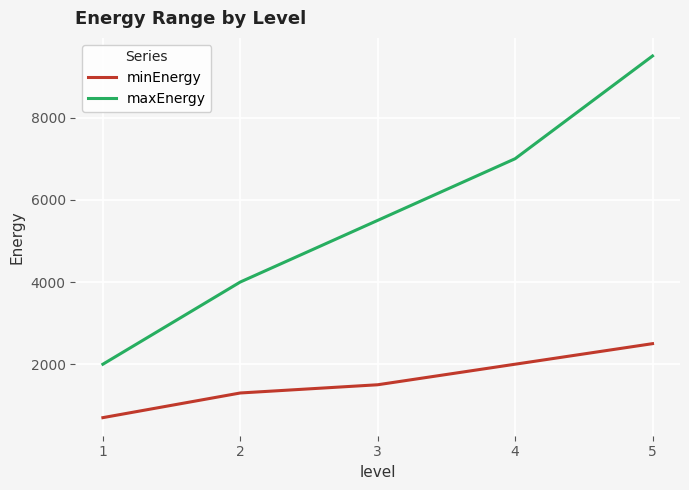

List the series in order of their overall mean, lowest first.

minEnergy, maxEnergy